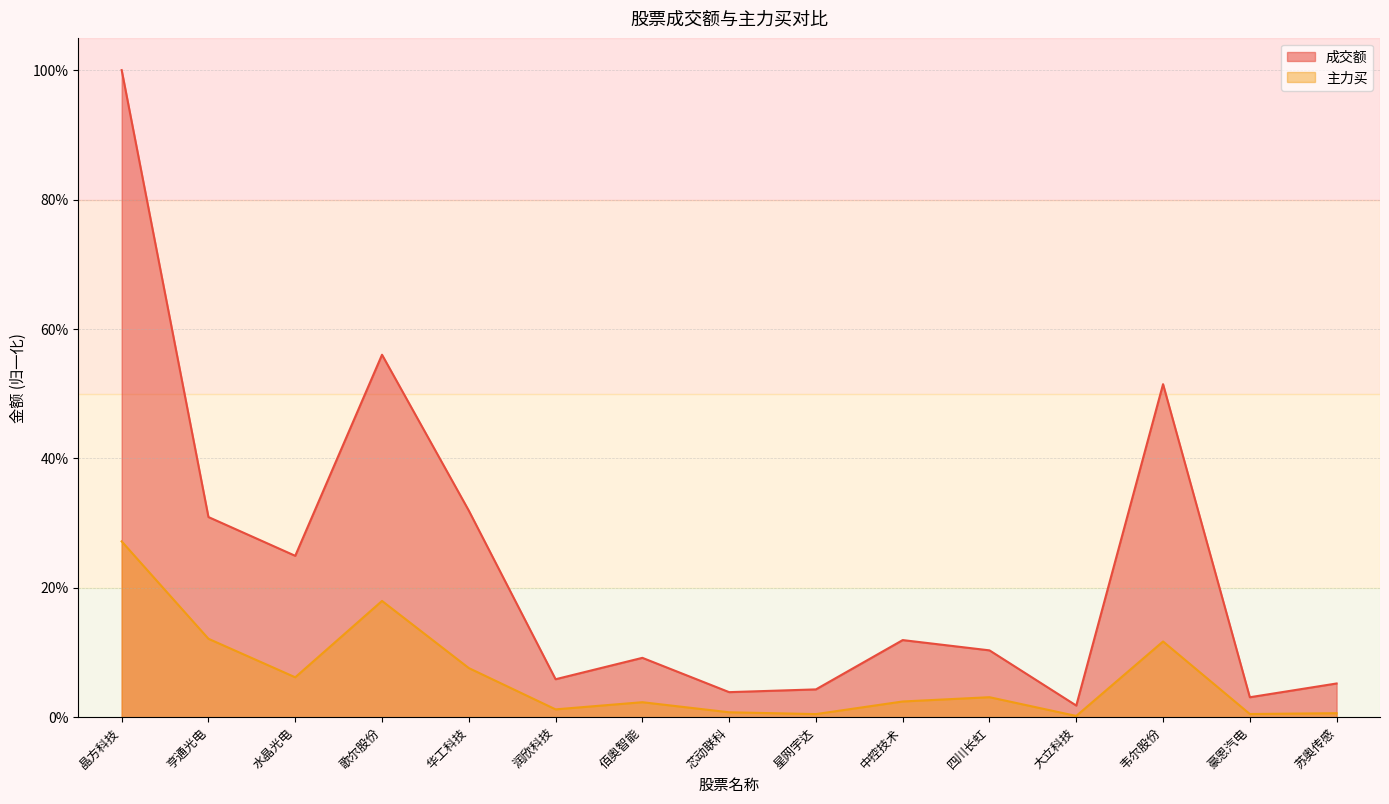

At 星网宇达, list the series in order from smallest to largest.

主力买, 成交额